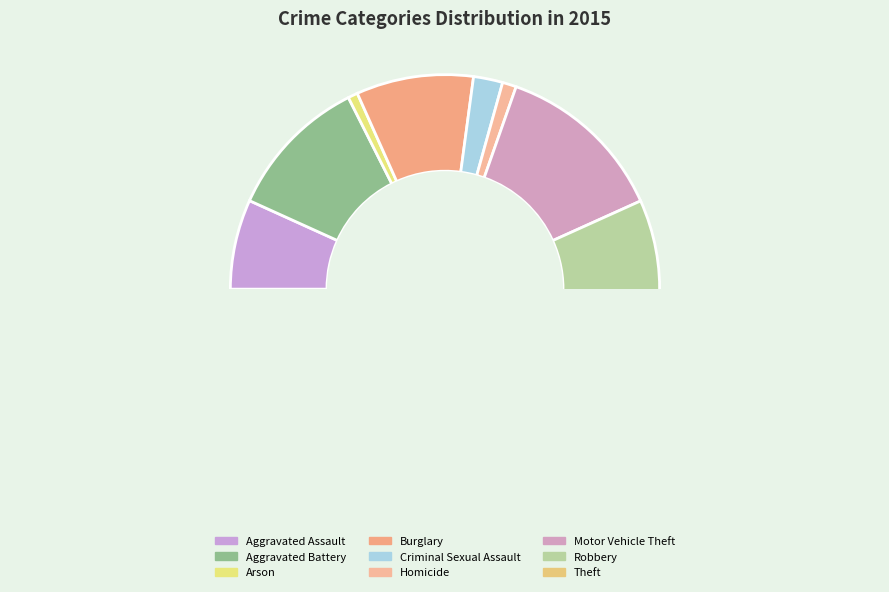

Does any single category account for the majority?

No